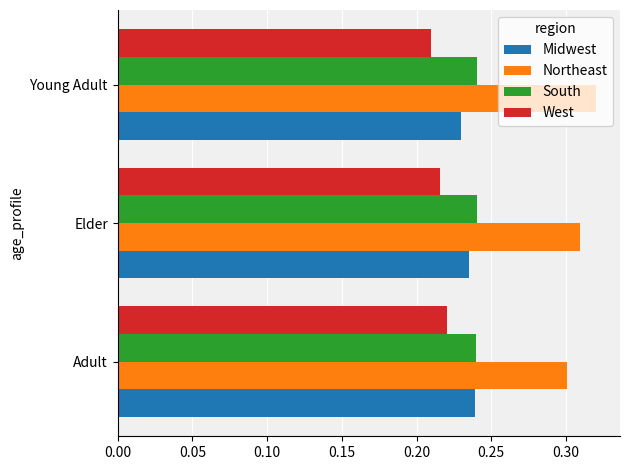

At how many categories does at least one series exceed 0?

3